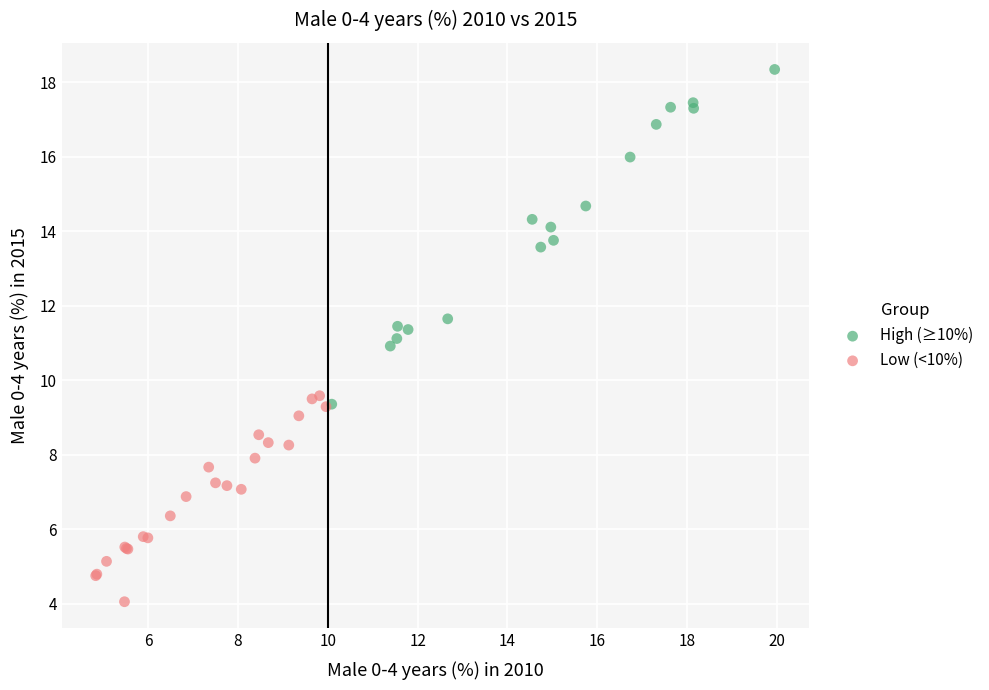

What are all the series names shown in the legend?

High (≥10%), Low (<10%)